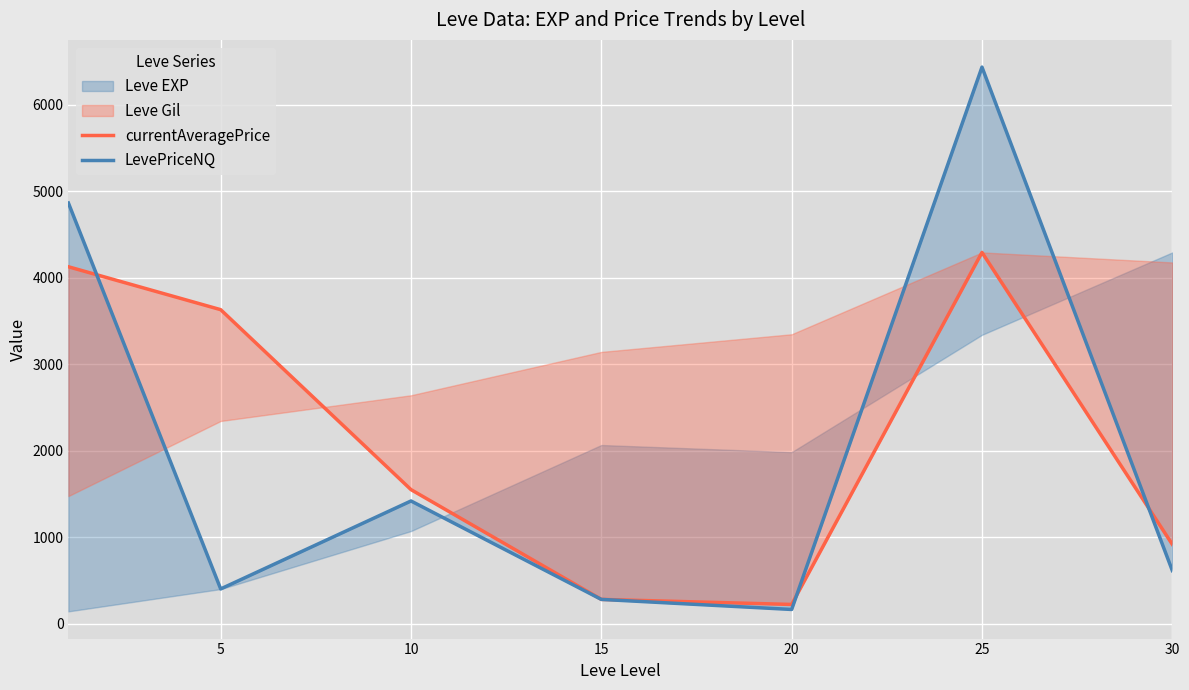

What is the value of the LevePriceNQ point at the 7th from the left?

614.4